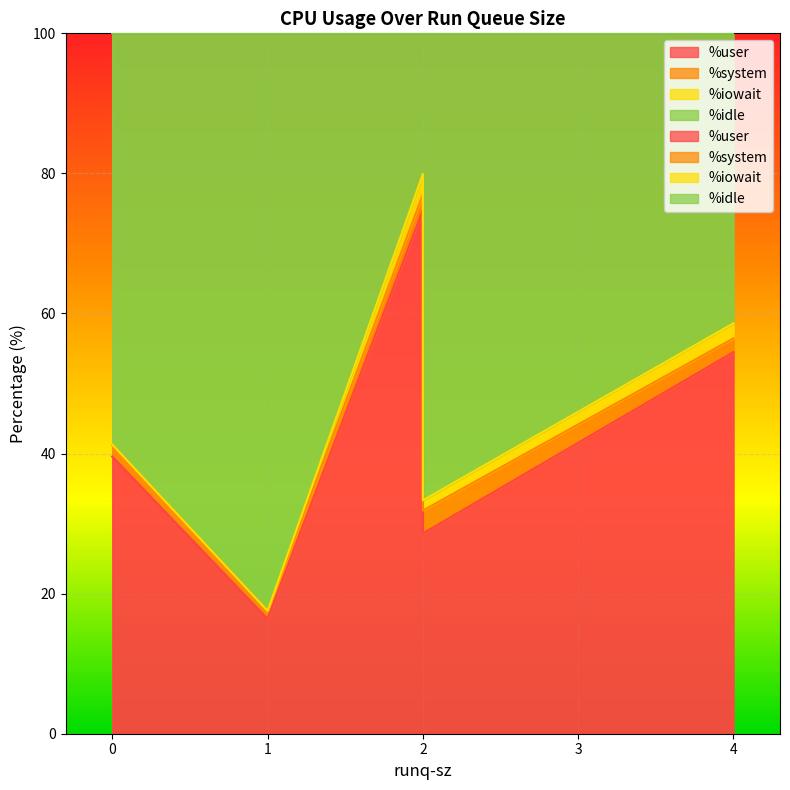

Which series changed the most between 2 and 4?

%idle